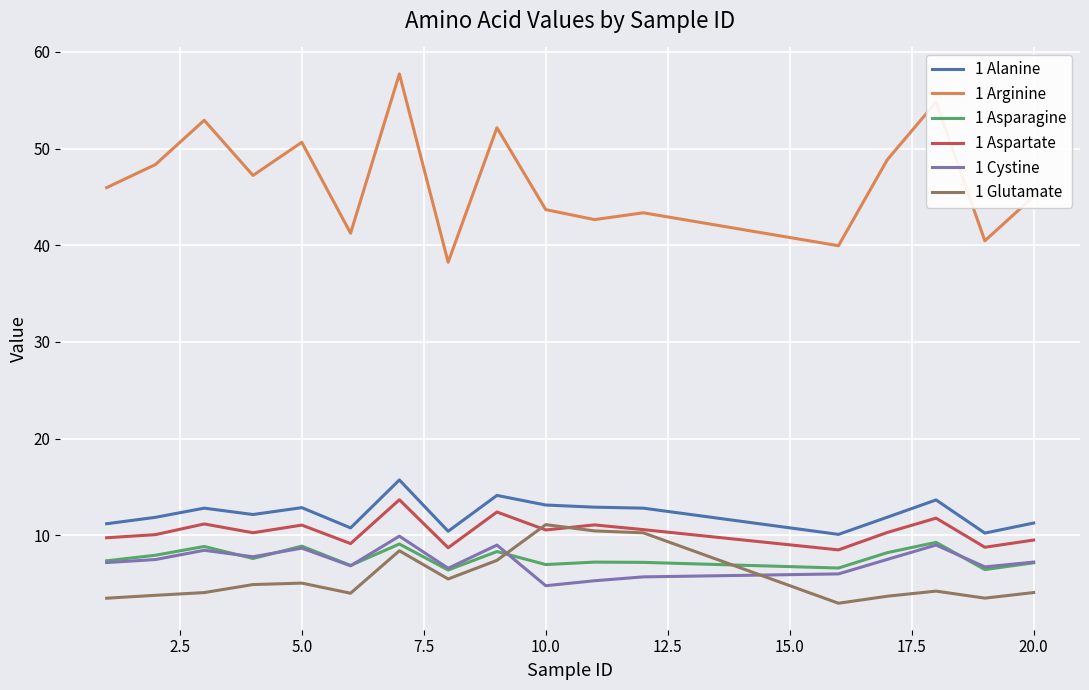

True or false: 1 Asparagine and 1 Arginine intersect in this chart.

False